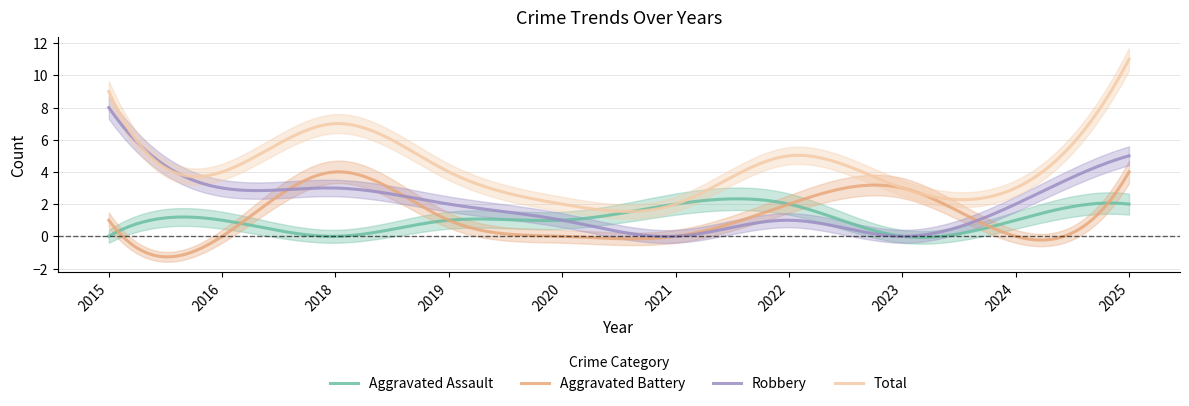

At how many categories does at least one series exceed 0?

10